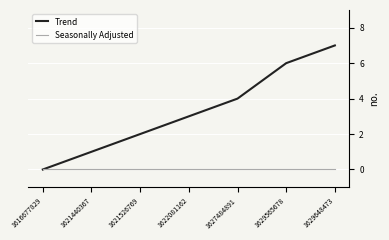

List the series in order of their overall mean, lowest first.

Seasonally Adjusted, Trend